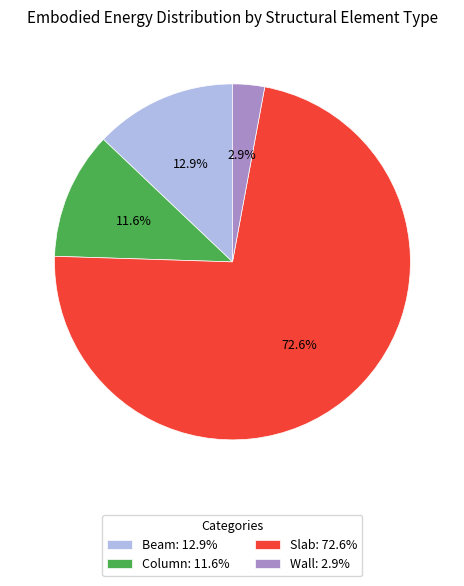

What is the majority slice?

Slab